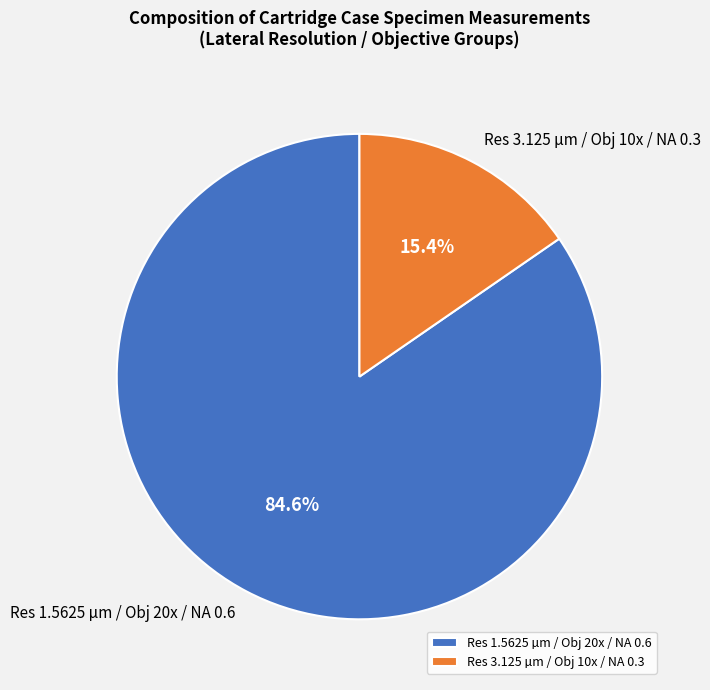

How many segments does this pie chart have?

2